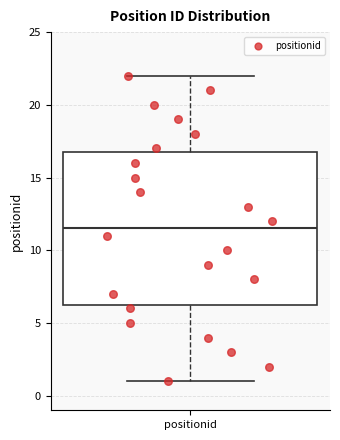

Read this box plot against the y-axis: the position of the median line, the range covered by the box, and the ends of both whiskers. The values are not printed on the chart, so give them approximately, as read against the axis.

median 11.5, box 6.5 to 17.0, whiskers 1.0 to 22.0